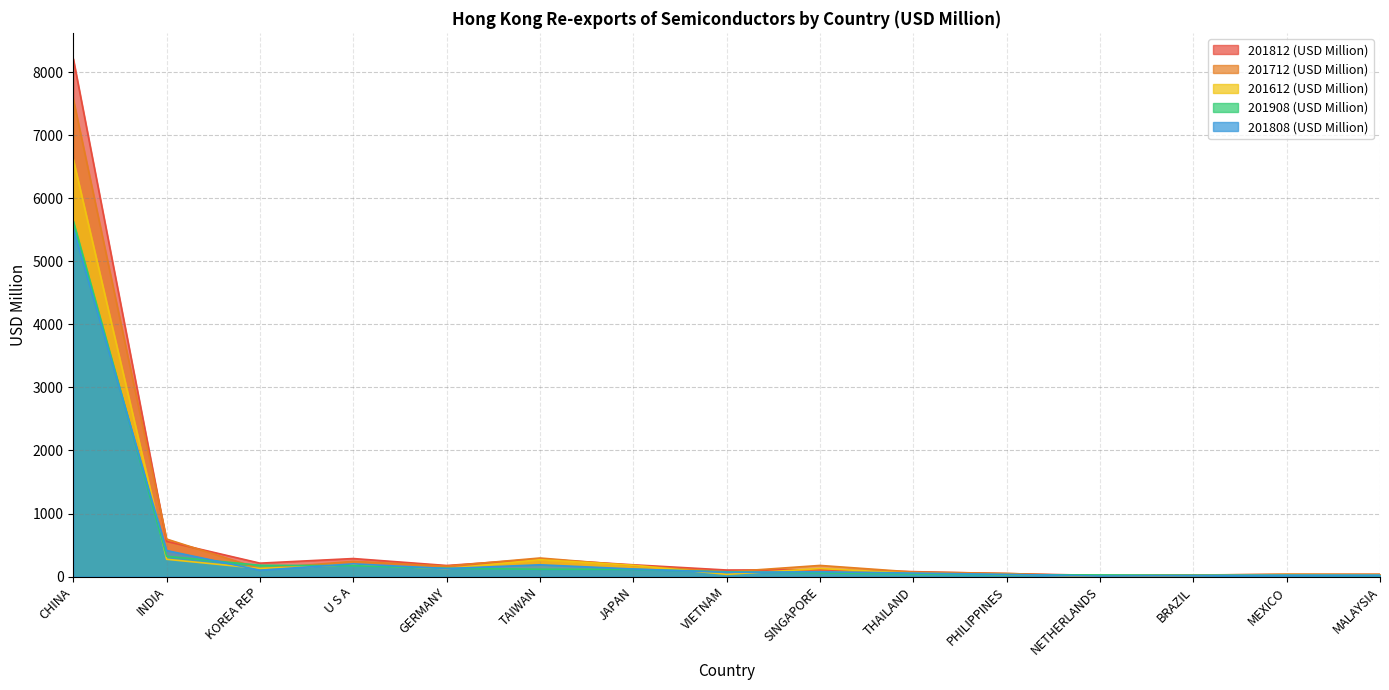

How many lines are shown in the chart?

5